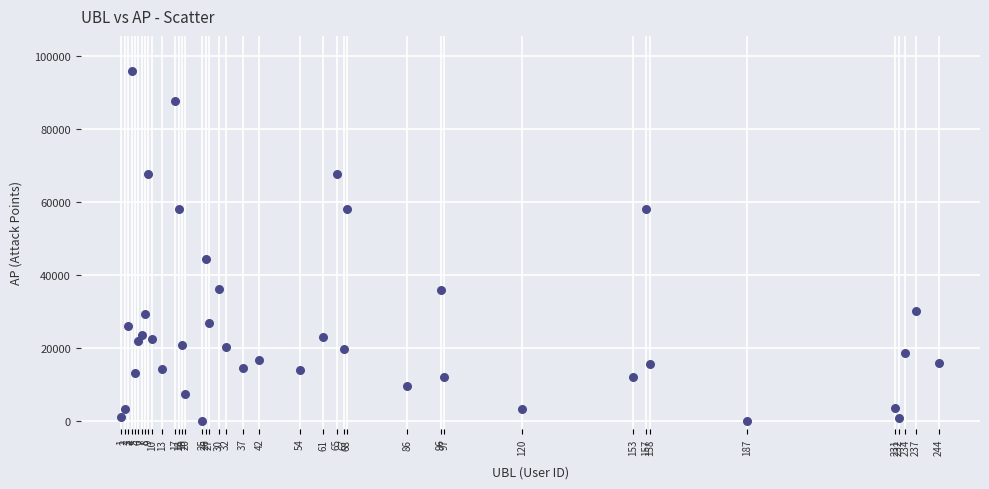

What Y value in the scatter plot is closest to 47979?

44501